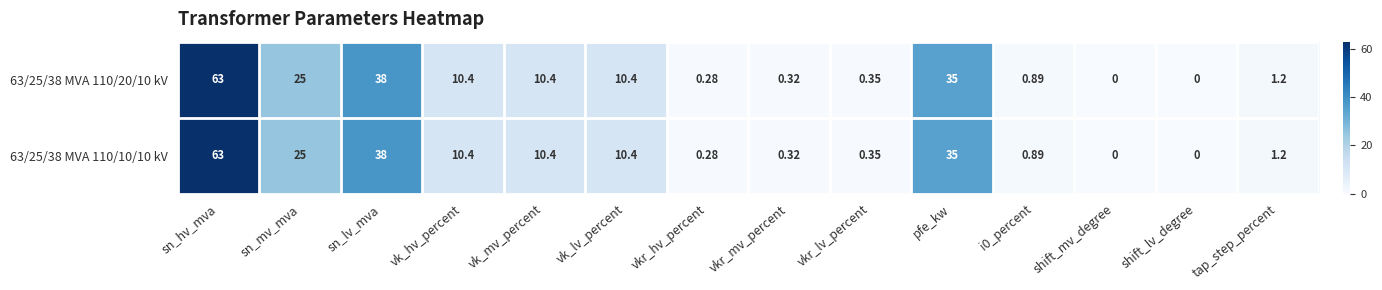

At which label does 63/25/38 MVA 110/10/10 kV first exceed 10?

sn_hv_mva